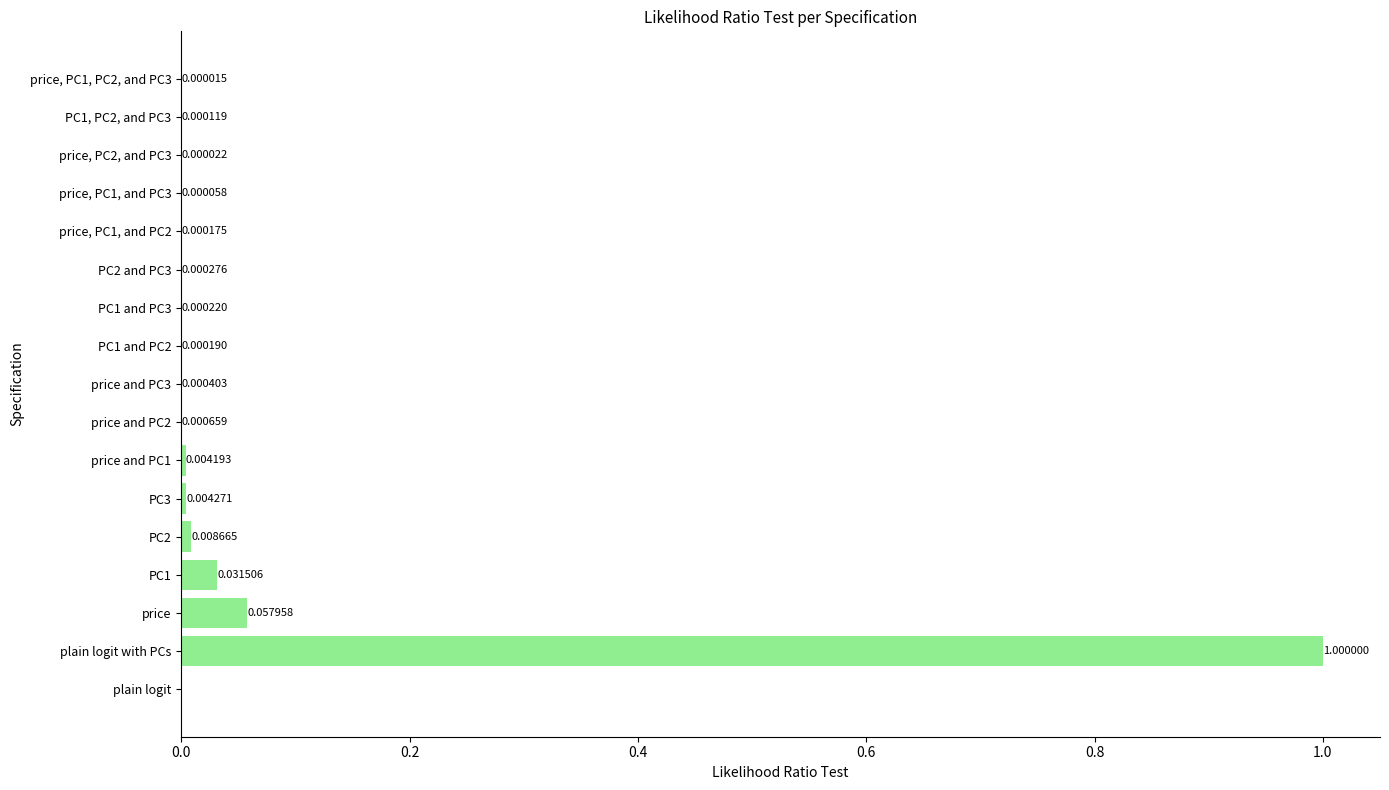

What is the sum of all values?

1.1